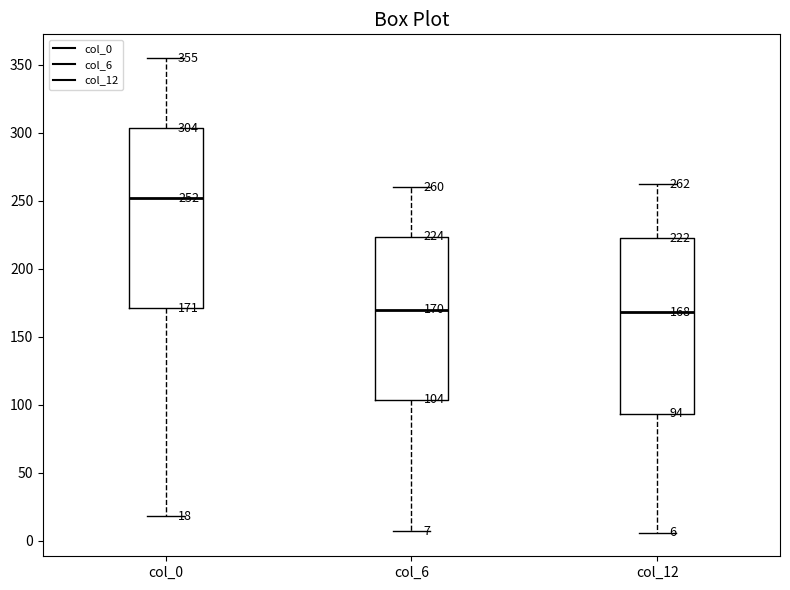

Which box's median line is the highest?

col_0